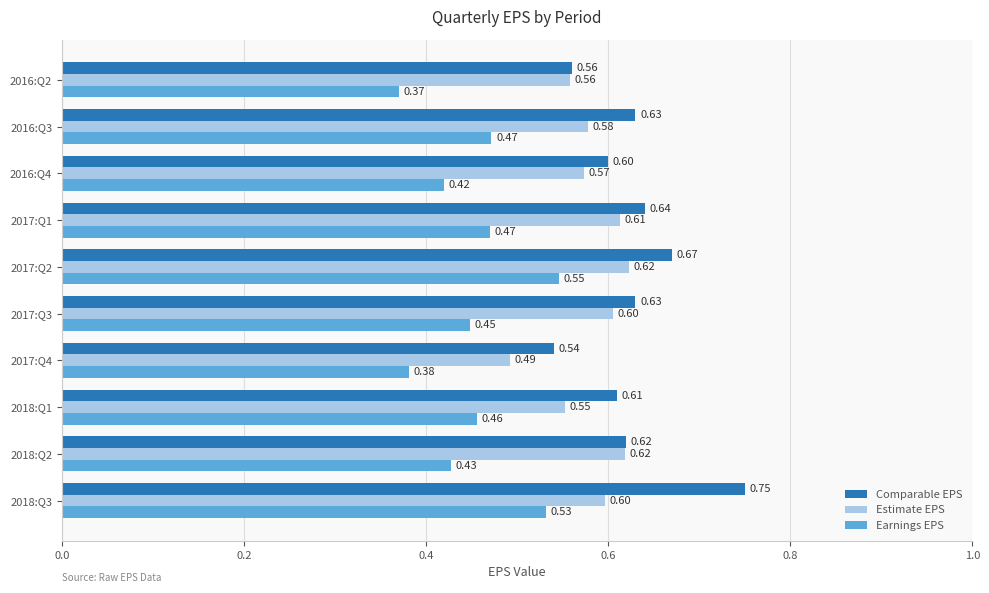

What are all the series names shown in the legend?

Comparable EPS, Estimate EPS, Earnings EPS